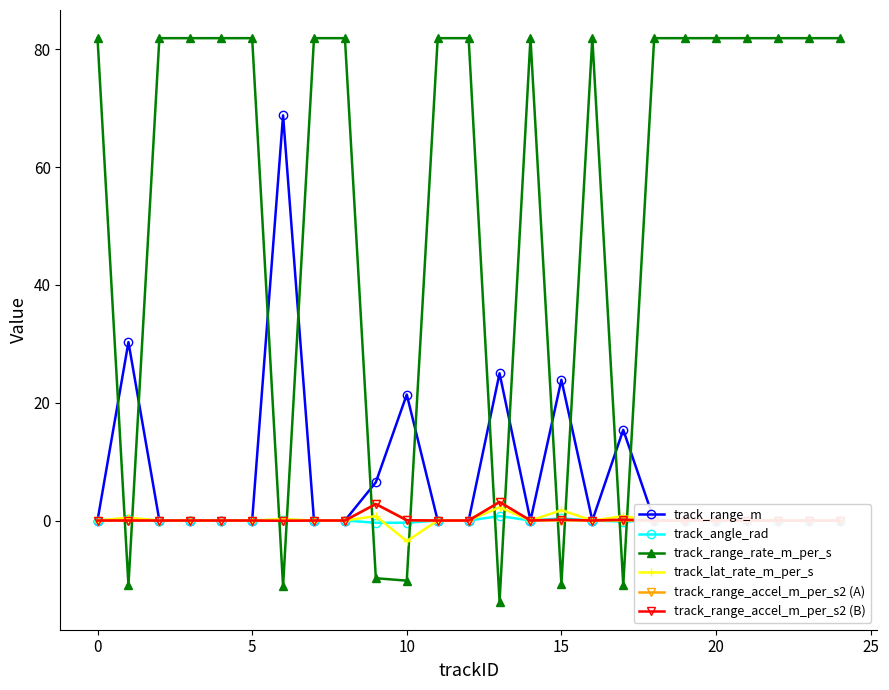

What is the label of the 24th point from the left?

23